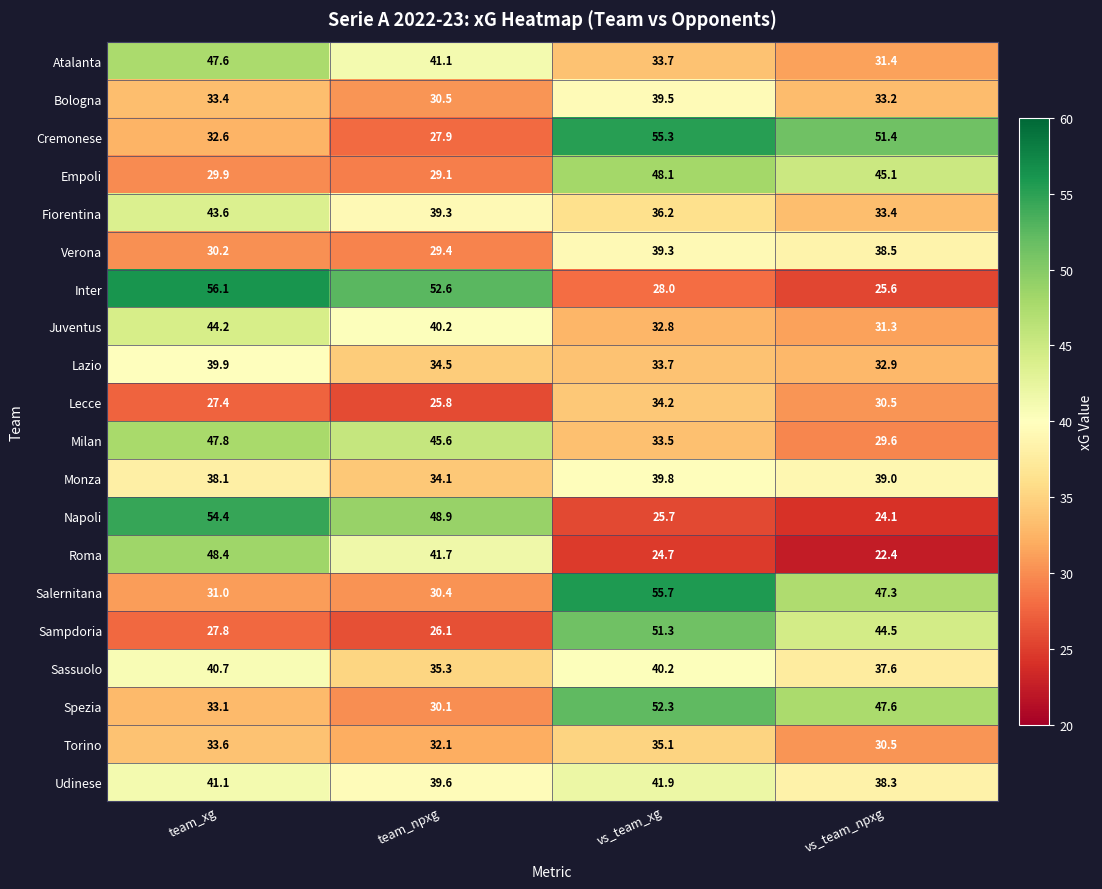

The Bologna series shows 39.5 at vs_team_xg. True or false?

True